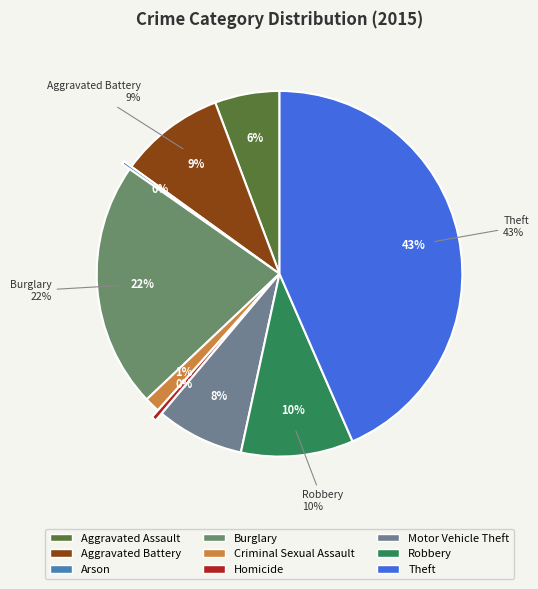

True or false: Motor Vehicle Theft accounts for 1% of the total.

False